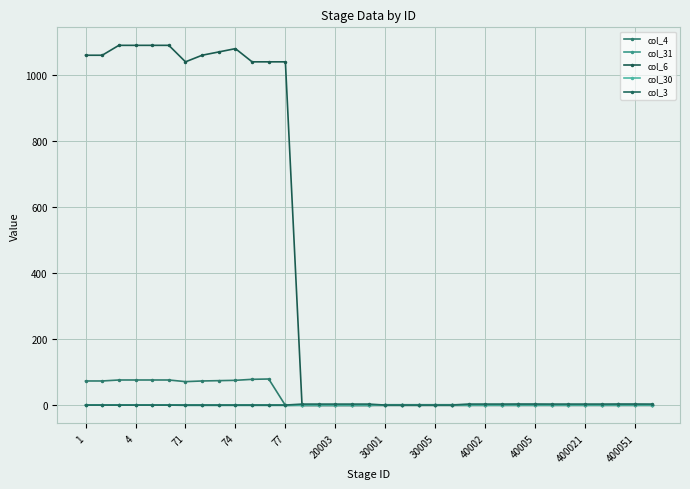

What is the value of the col_30 point at the 1st from the left?

1